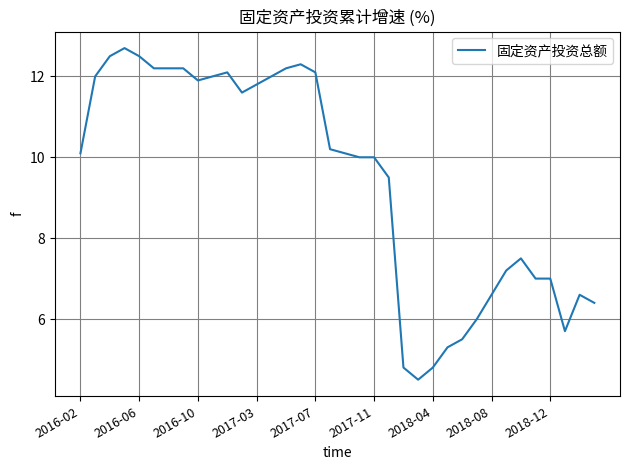

What is the difference between the maximum and minimum values?

8.2